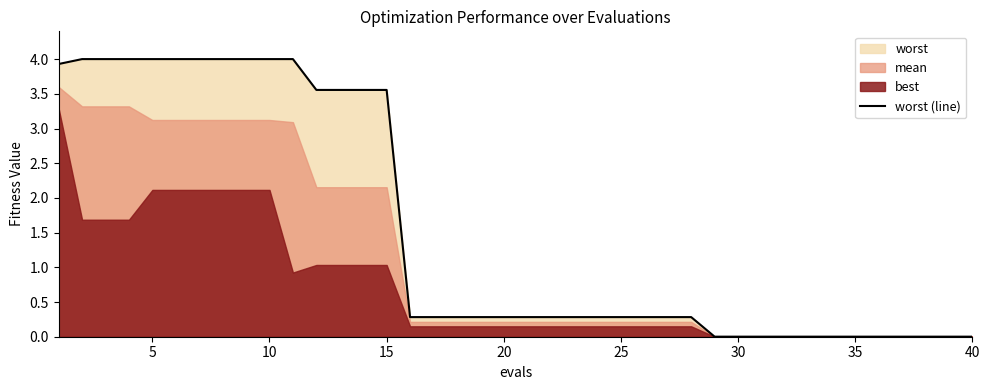

What is the highest value of the worst (line) series?

4.0